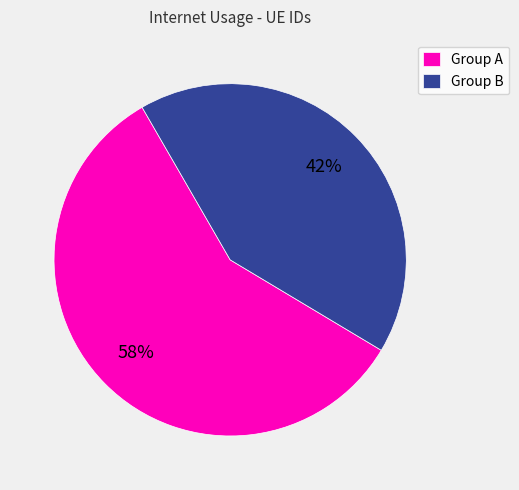

Between Group A and Group B, which is larger?

Group A